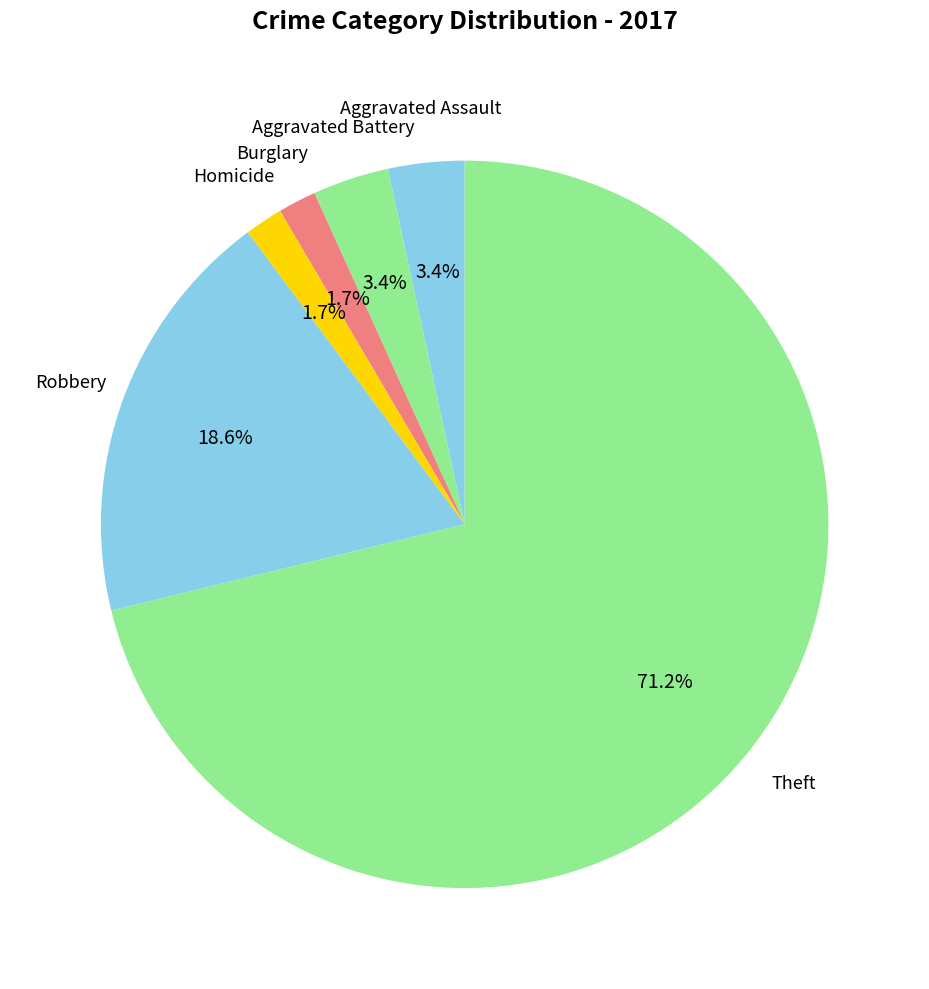

How many slices are in this pie chart?

6